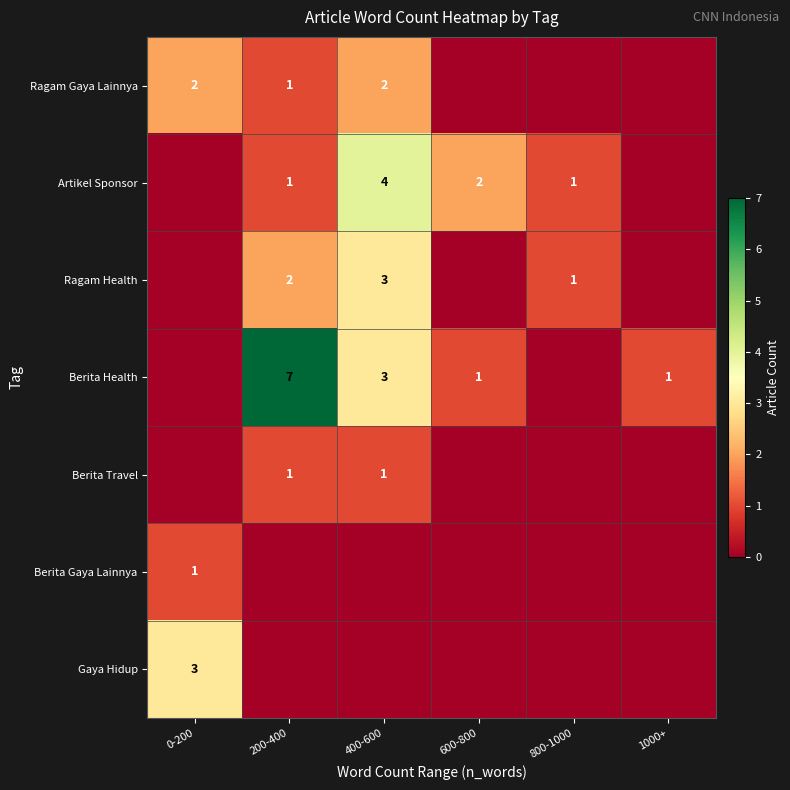

Which has a higher value, 0-200 or 1000+?

0-200